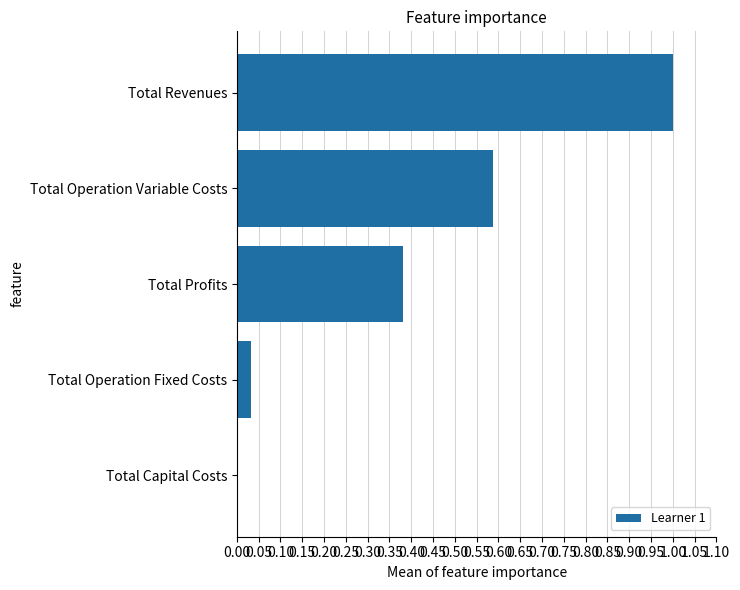

The value at Total Revenues is 1.4. True or false?

False